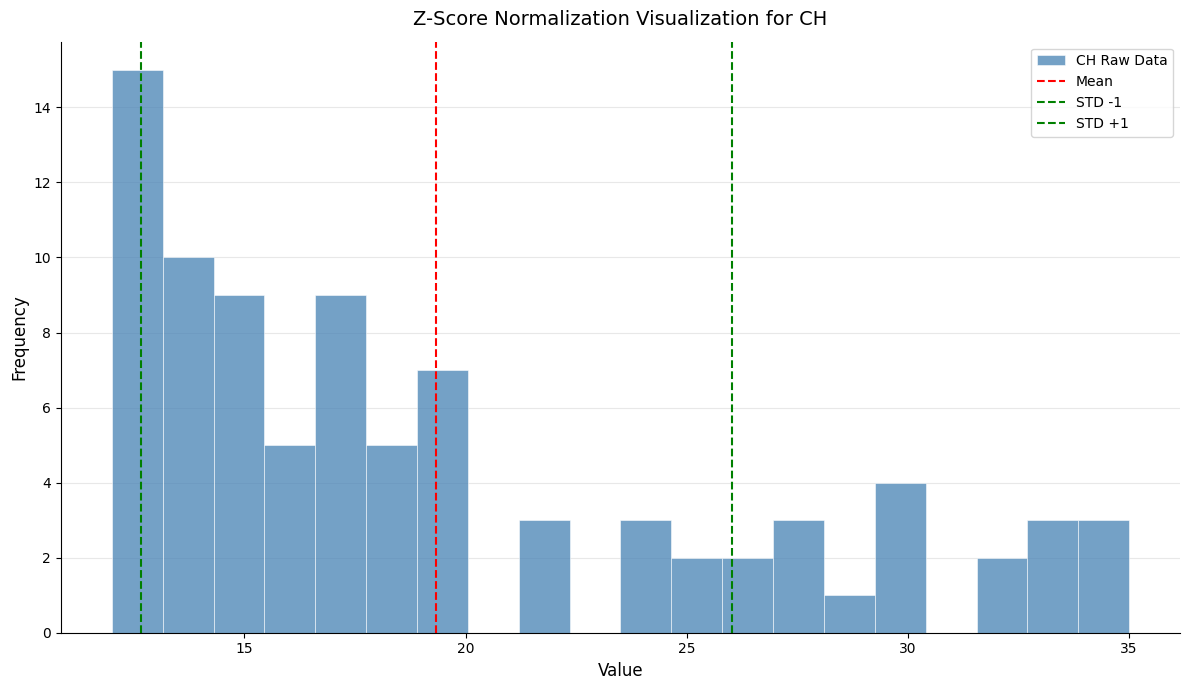

Around what value on the x-axis is the tallest bar? Give the approximate position of its centre, as read against the axis.

12.5